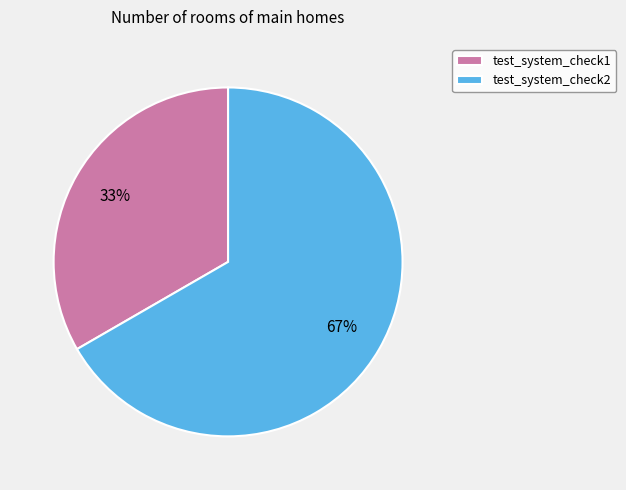

Does test_system_check1 represent more than half of the total?

No